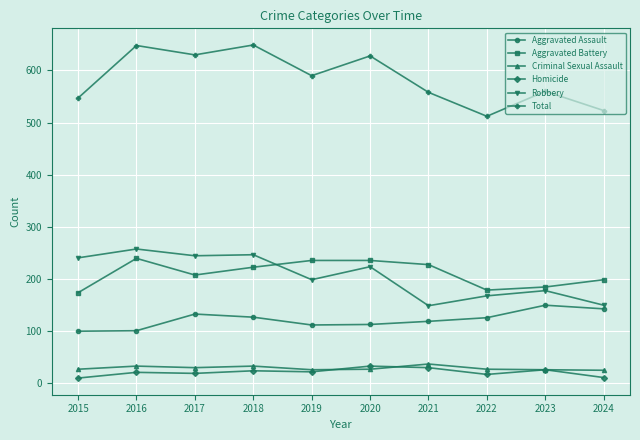

What is the average value of the Aggravated Assault series?

121